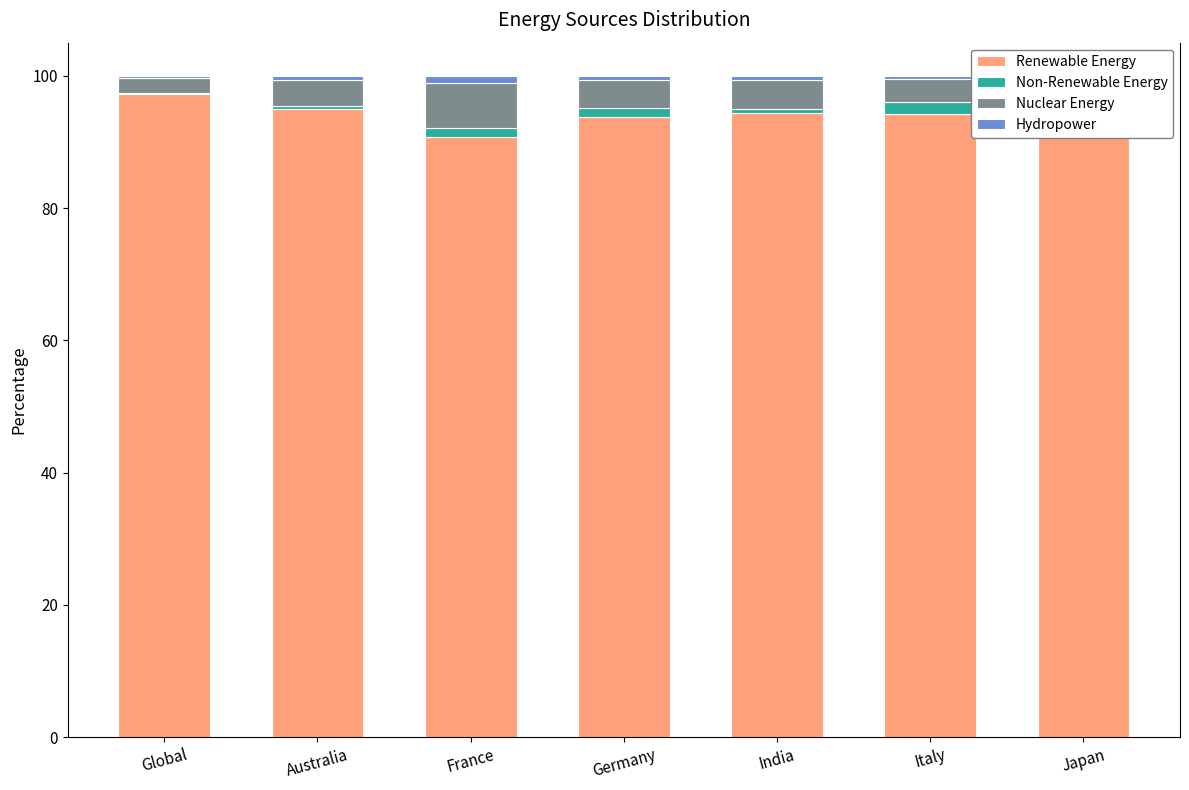

At which label does Renewable Energy reach its peak?

Global